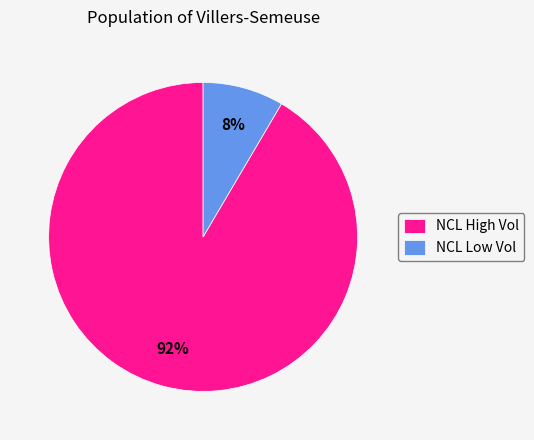

Does any single category account for the majority?

Yes